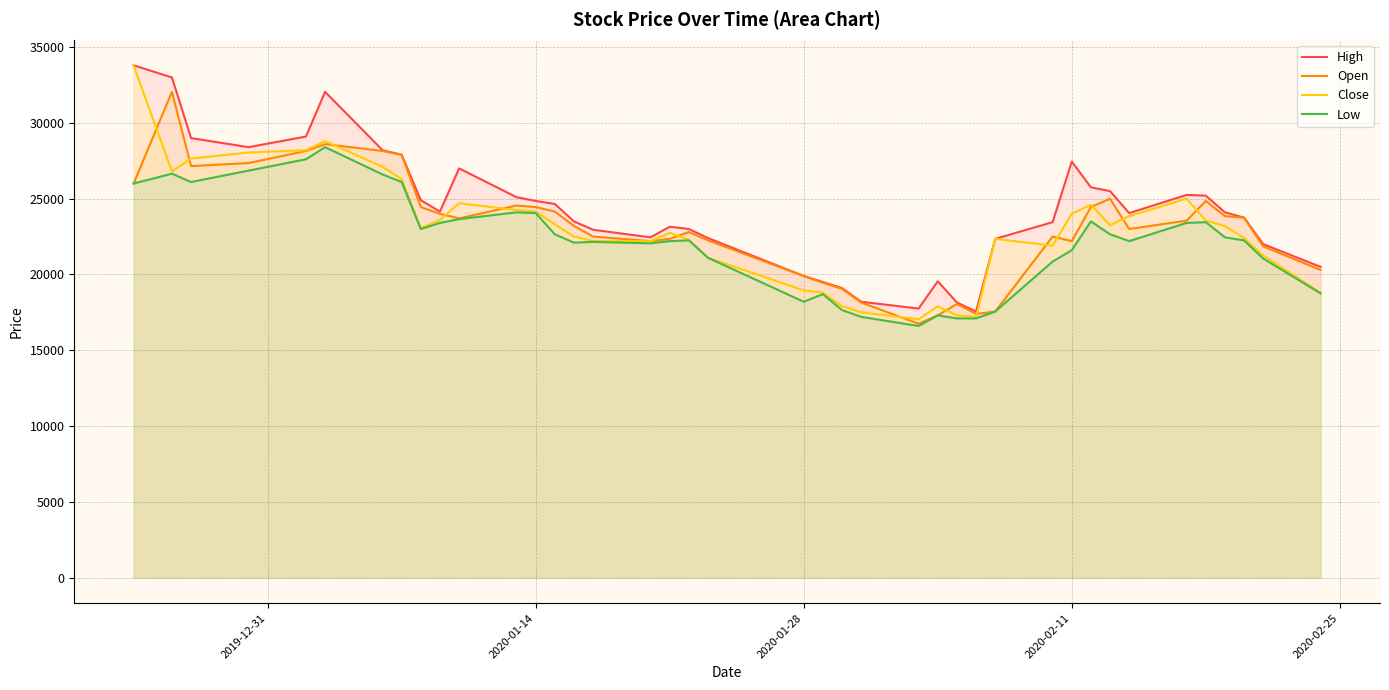

What is the smallest value displayed?

16600